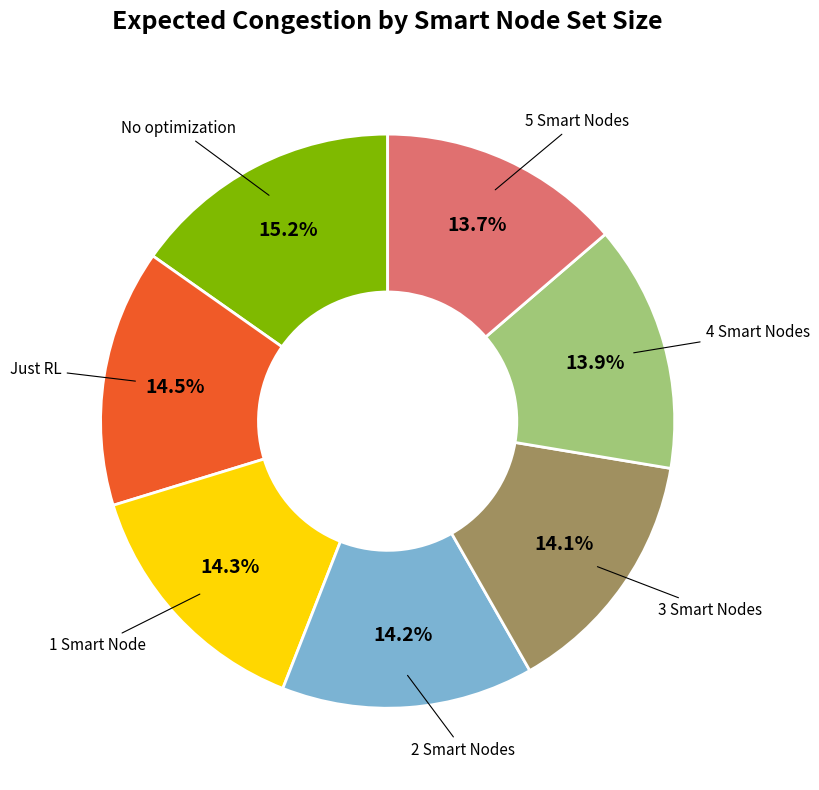

Is there any slice that represents more than half of the pie?

No